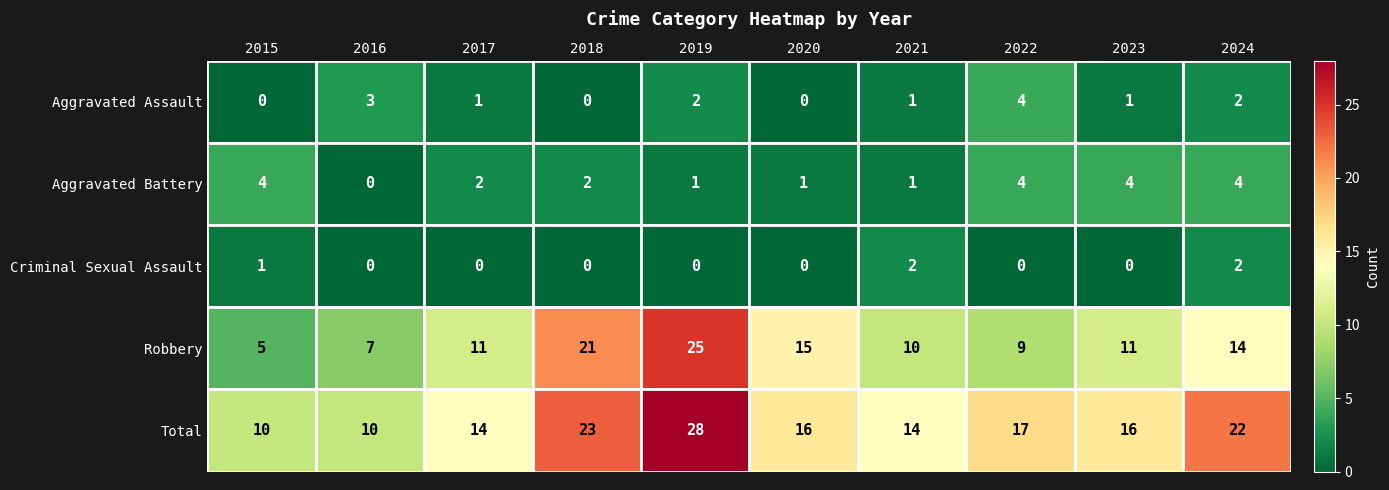

At which label does Aggravated Battery first exceed 2?

2015